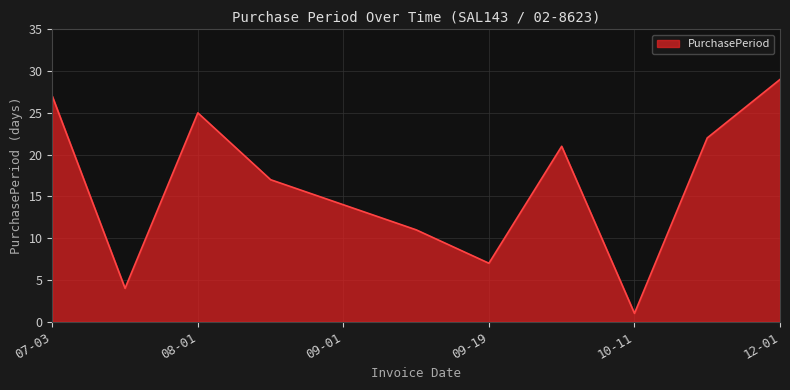

What is the maximum value shown in the chart?

29